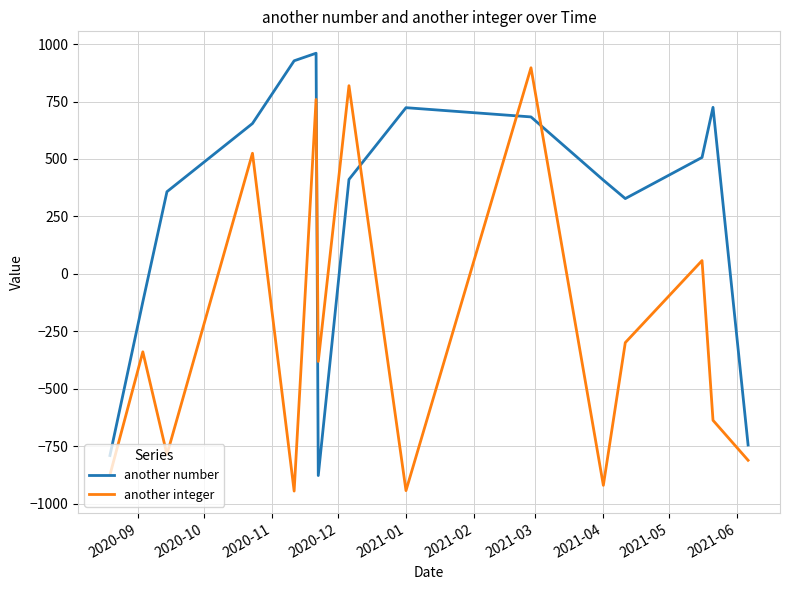

What is the difference between the maximum and minimum values in the another number series?

1837.7